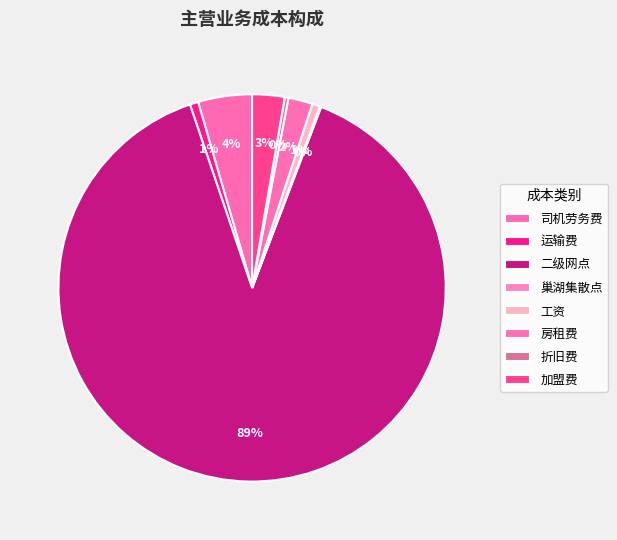

Count the number of slices in the pie.

8